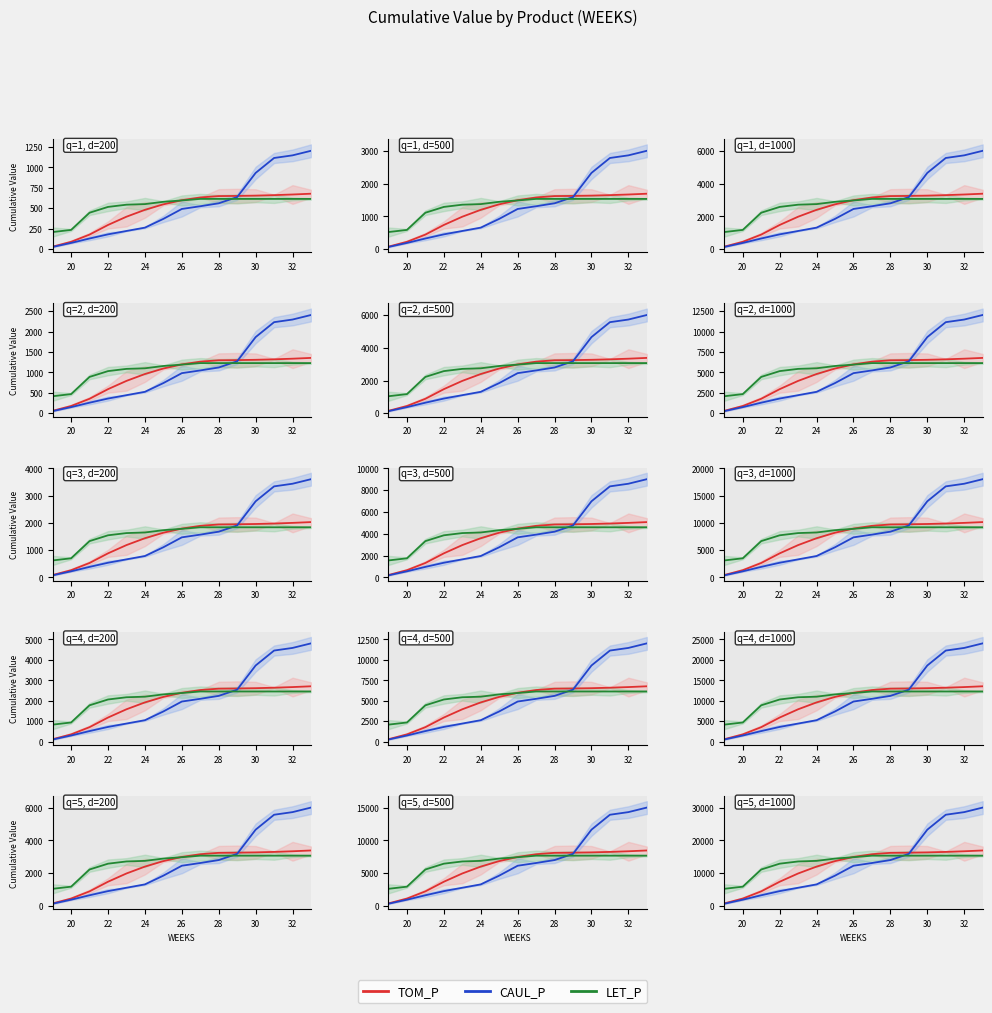

What is the label of the 2nd point from the left?

20